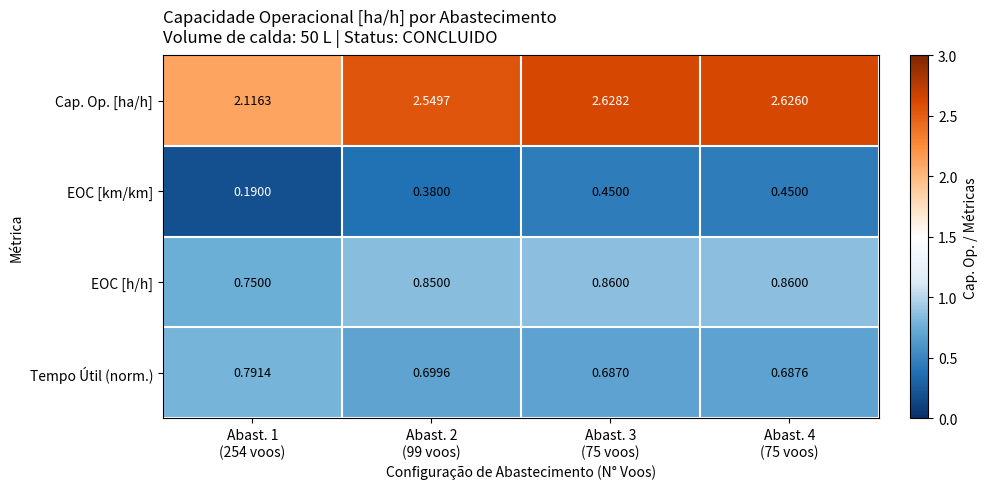

What is the difference between the highest and lowest values at Abast. 1
(254 voos)?

1.9